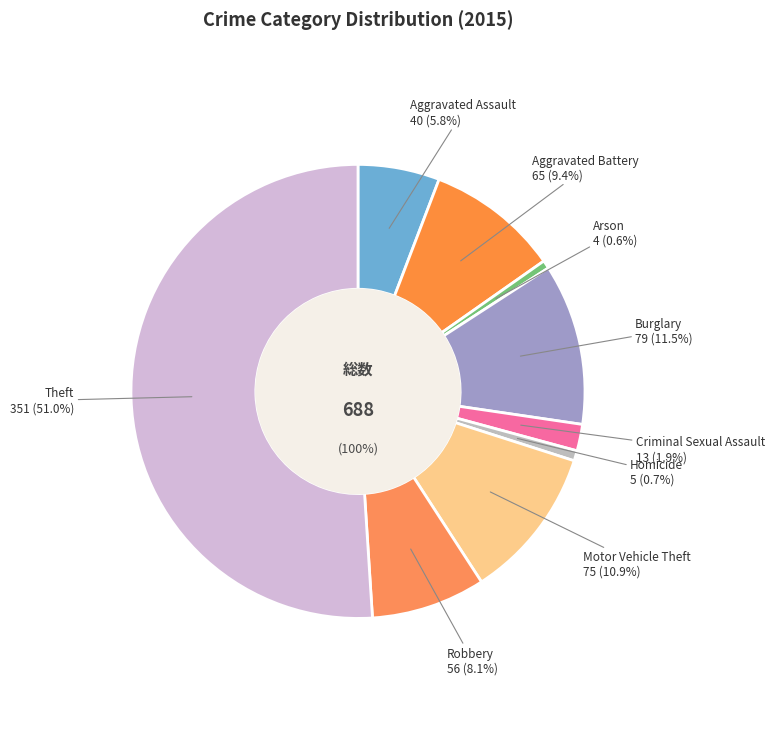

How many slices are in this pie chart?

9